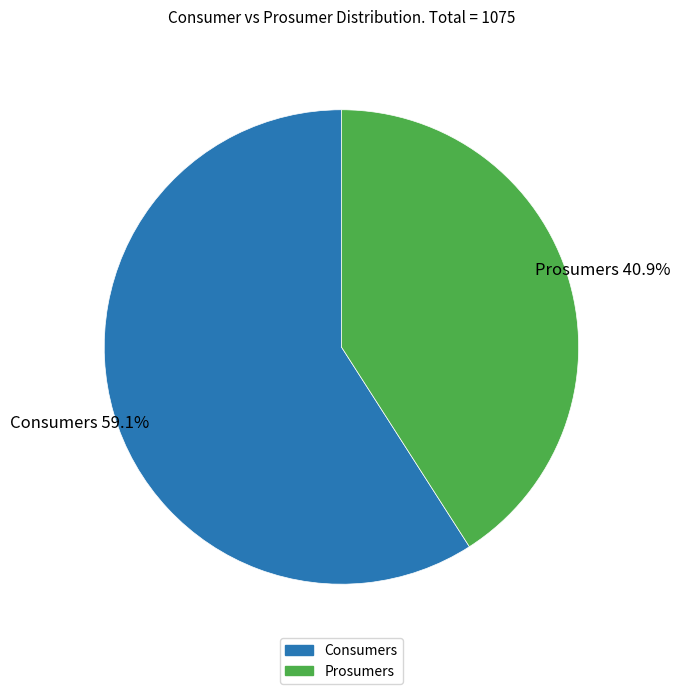

Rank the categories by value from highest to lowest.

Consumers, Prosumers